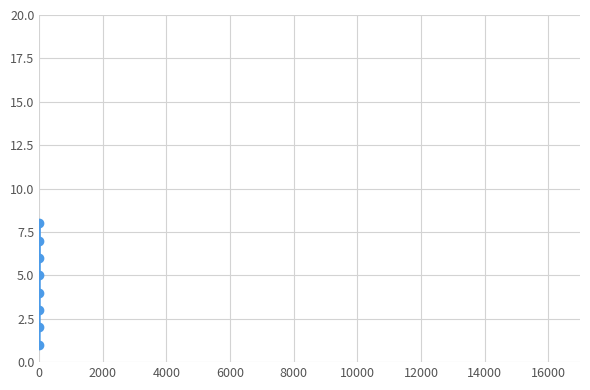

True or false: there are more than 0 points higher than both neighbors.

False